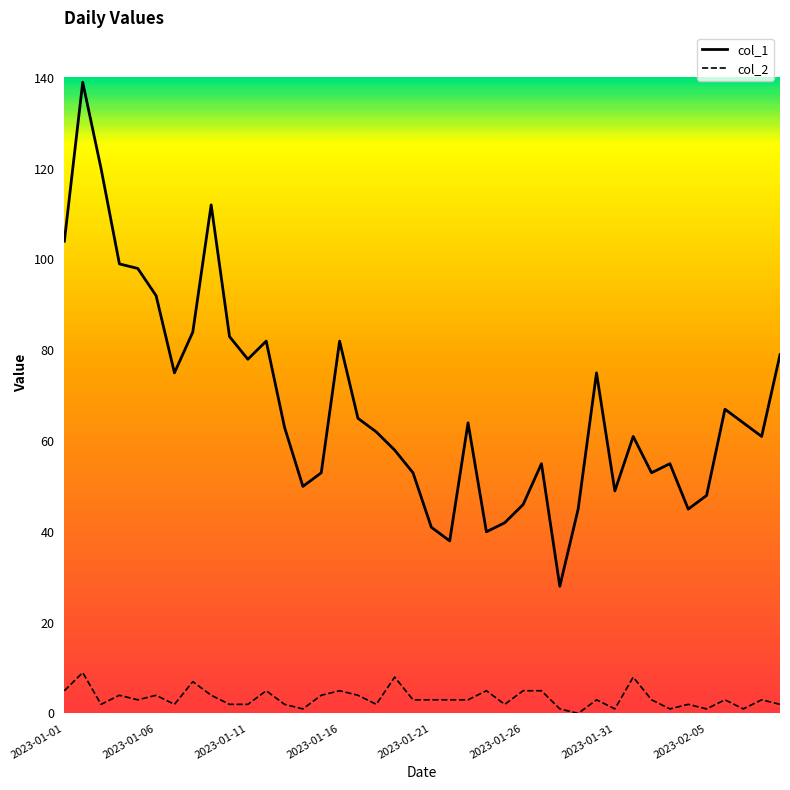

How many lines are shown in the chart?

2